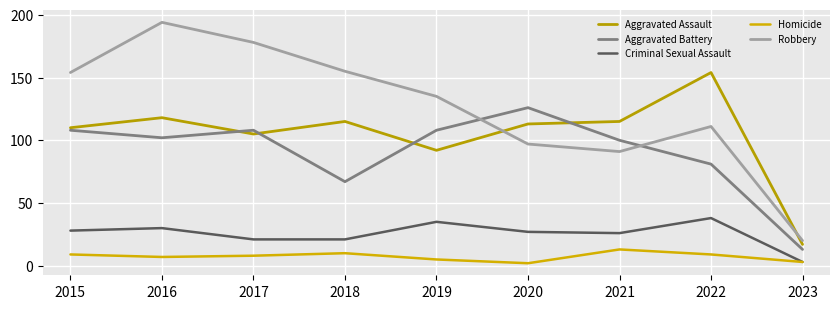

The value of Aggravated Battery at 2019 is 108. True or false?

True